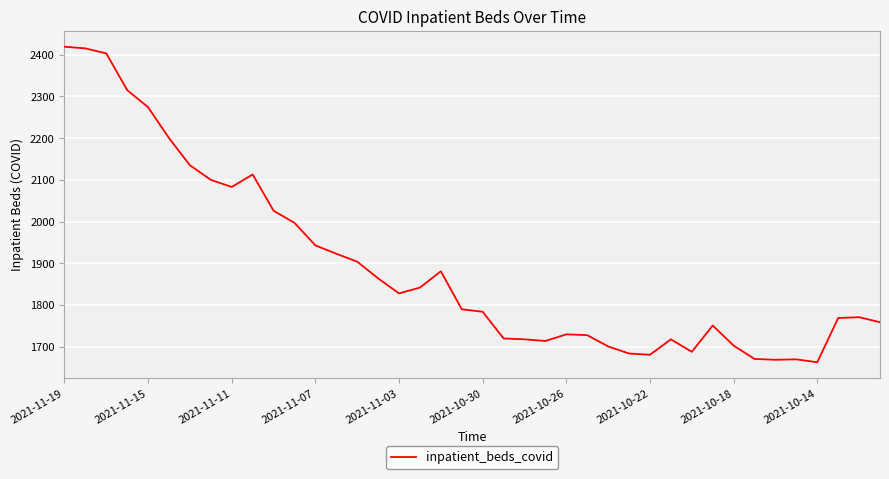

What is the greatest value displayed?

2419